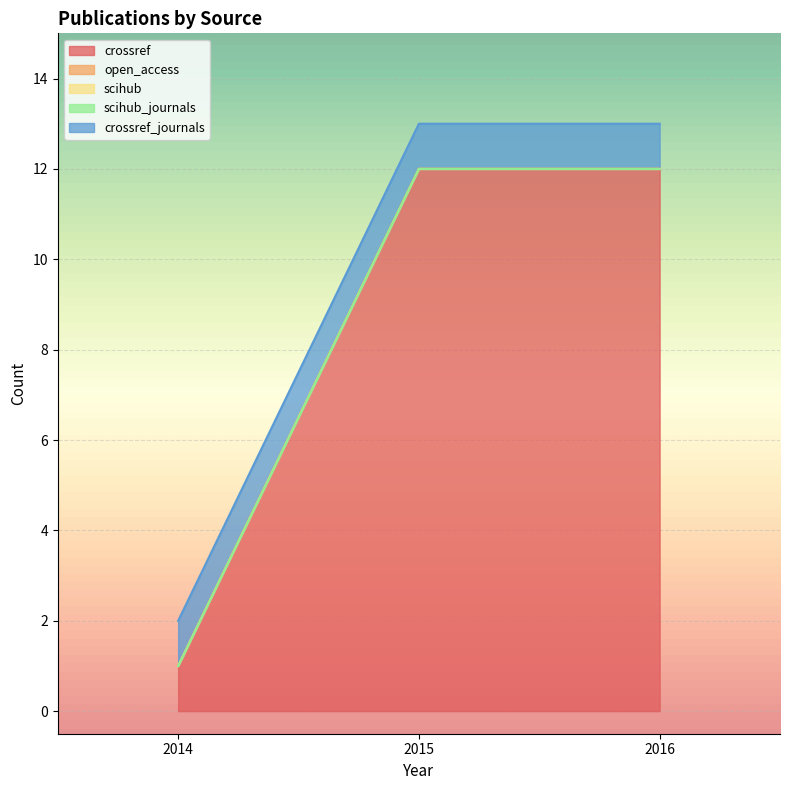

Which series changed the most between 2015 and 2016?

crossref